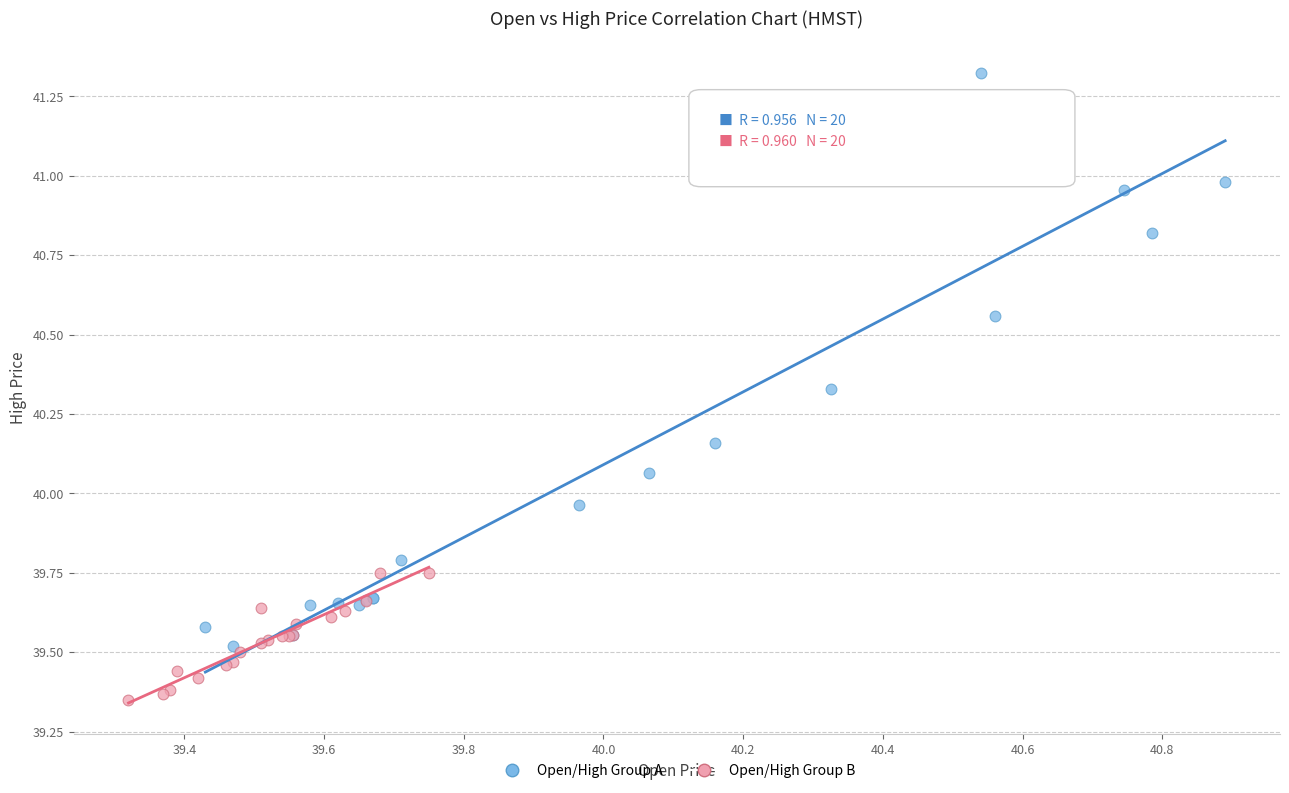

Which series reaches the maximum Y coordinate?

Open/High Group A